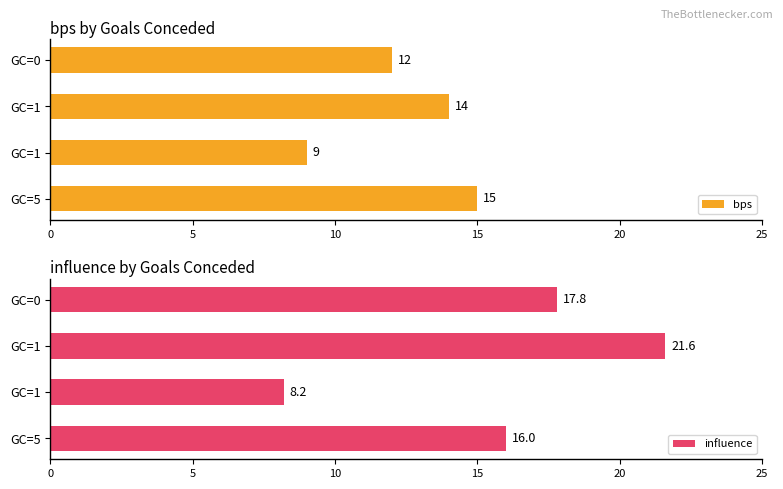

What is the average value of the influence series?

15.9